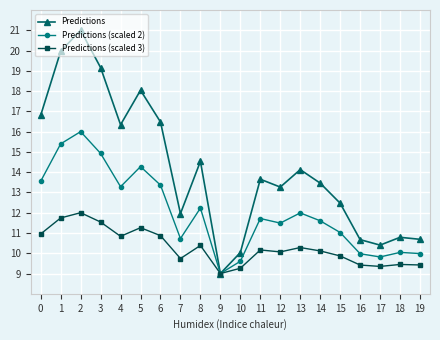

What is the difference between the second highest and second lowest values in the Predictions (scaled 3) series?

2.5